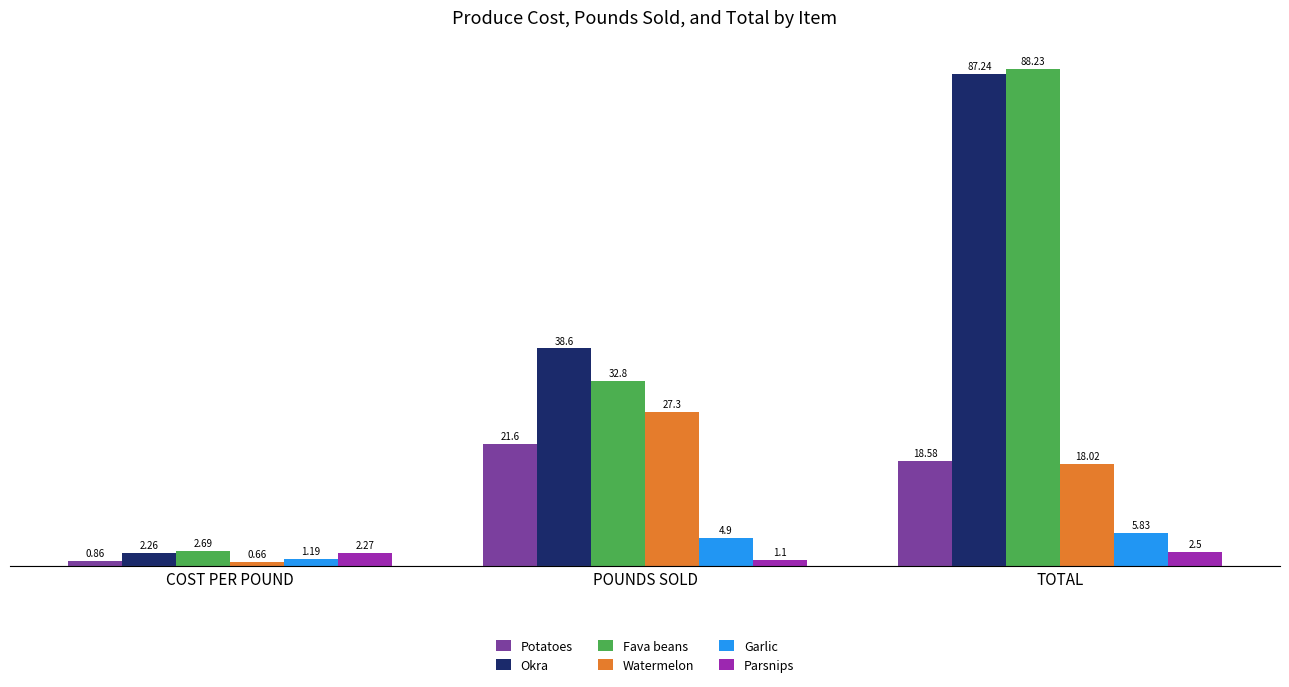

Which series has the widest spread of values?

Fava beans